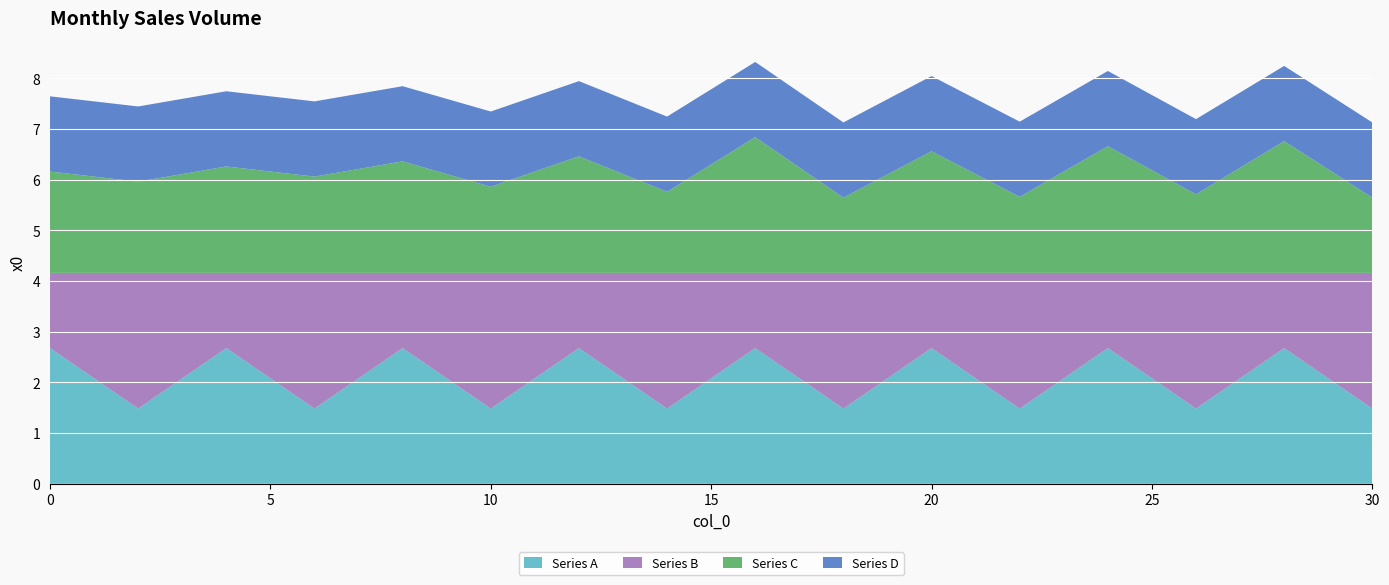

Reading left to right, transcribe all the data shown in this chart.

Series A: 2.7	1.5	2.7	1.5	2.7	1.5	2.7	1.5	2.7	1.5	2.7	1.5	2.7	1.5	2.7	1.5
Series B: 1.5	2.7	1.5	2.7	1.5	2.7	1.5	2.7	1.5	2.7	1.5	2.7	1.5	2.7	1.5	2.7
Series C: 2.0	1.8	2.1	1.9	2.2	1.7	2.3	1.6	2.7	1.5	2.4	1.5	2.5	1.6	2.6	1.5
Series D: 1.5	1.5	1.5	1.5	1.5	1.5	1.5	1.5	1.5	1.5	1.5	1.5	1.5	1.5	1.5	1.5